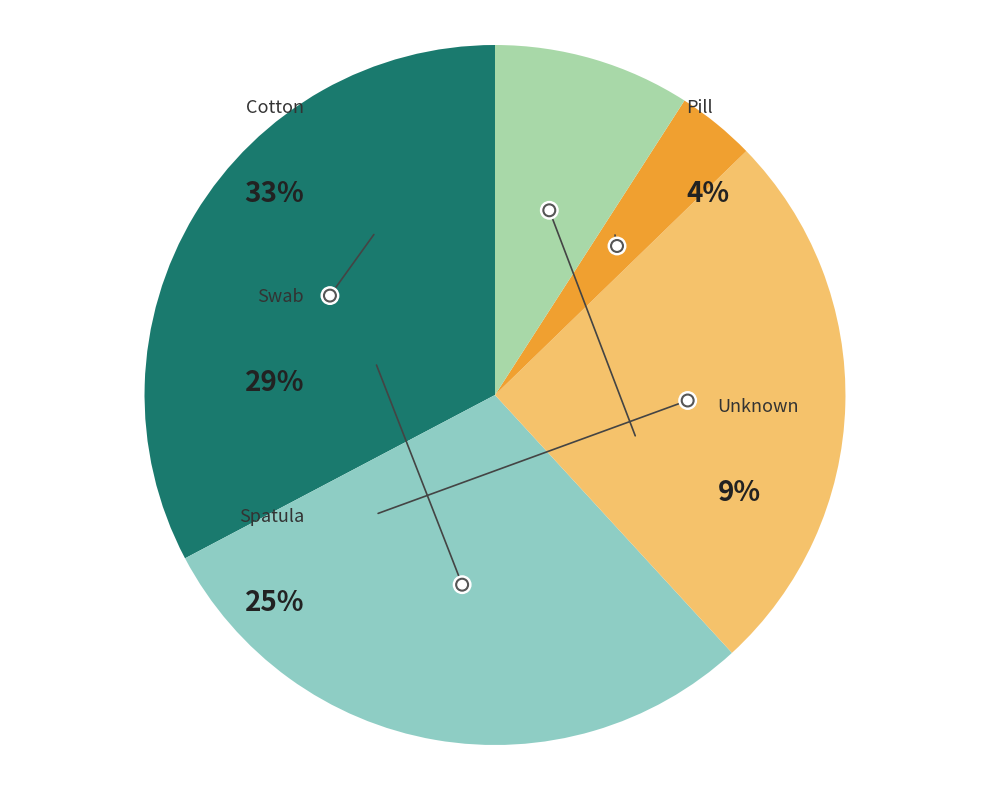

How many segments does this pie chart have?

5